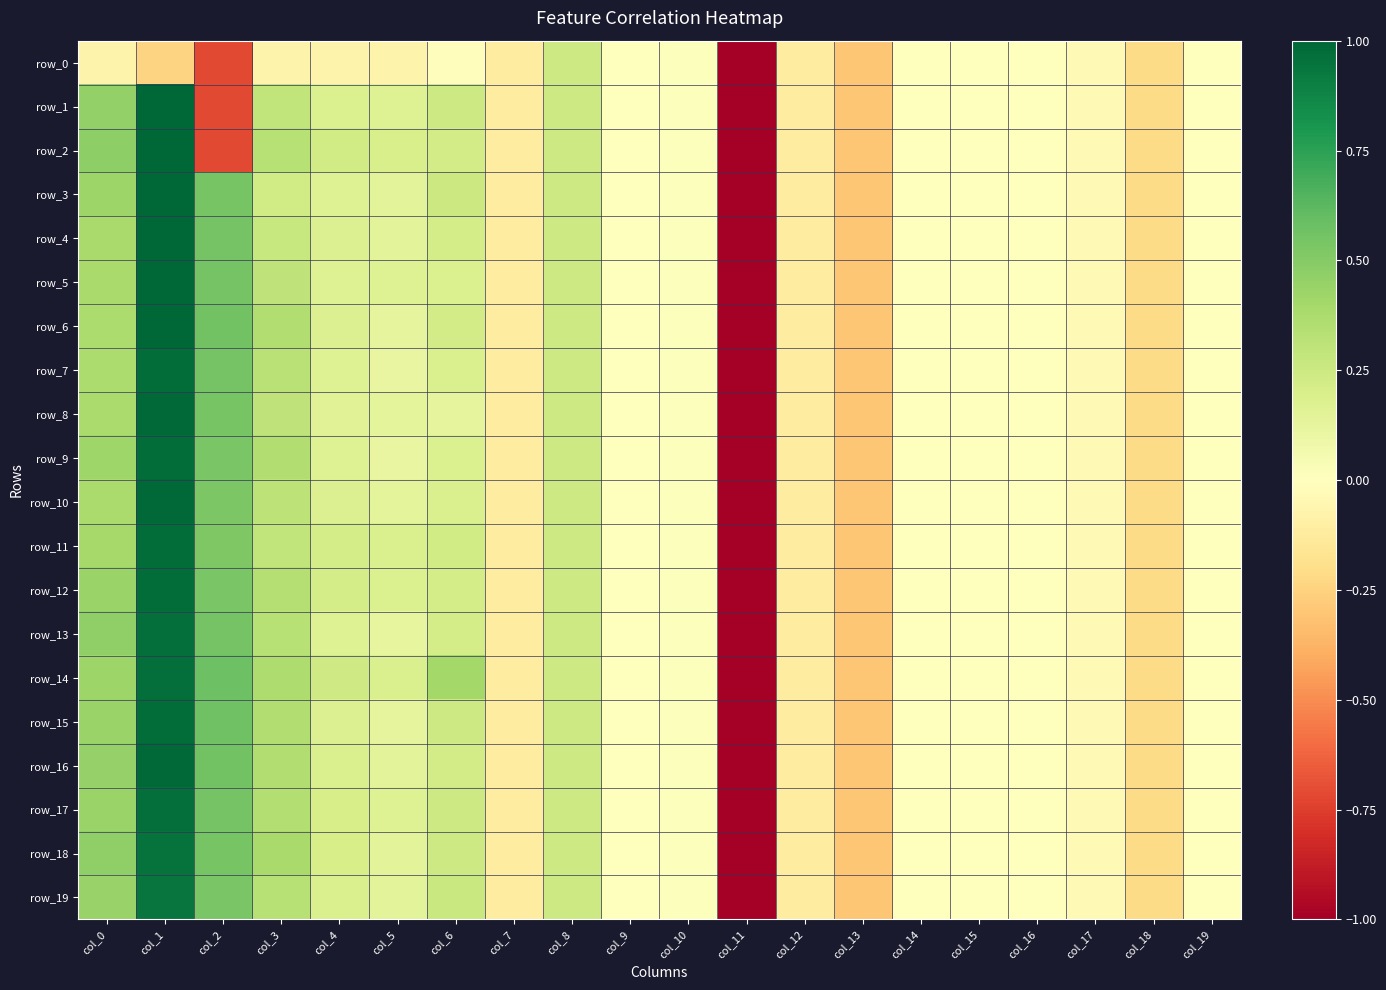

What is the total value across all series at col_18?

-4.4